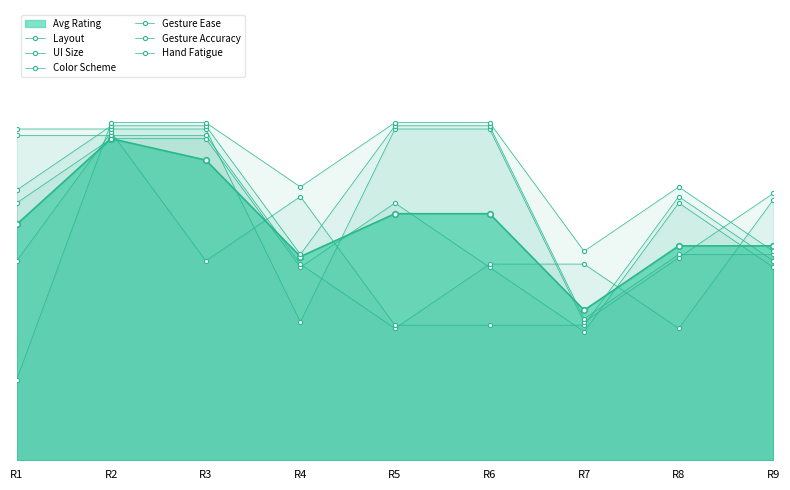

Which series has the widest spread of values?

Hand Fatigue